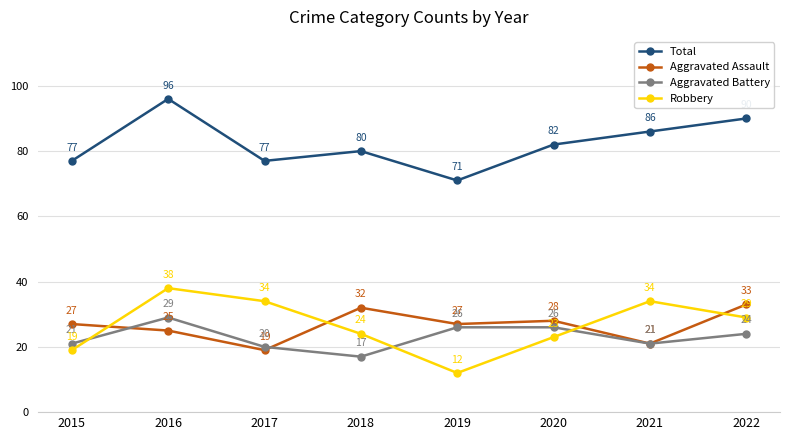

Is it true that Robbery equals 29 at 2022?

True